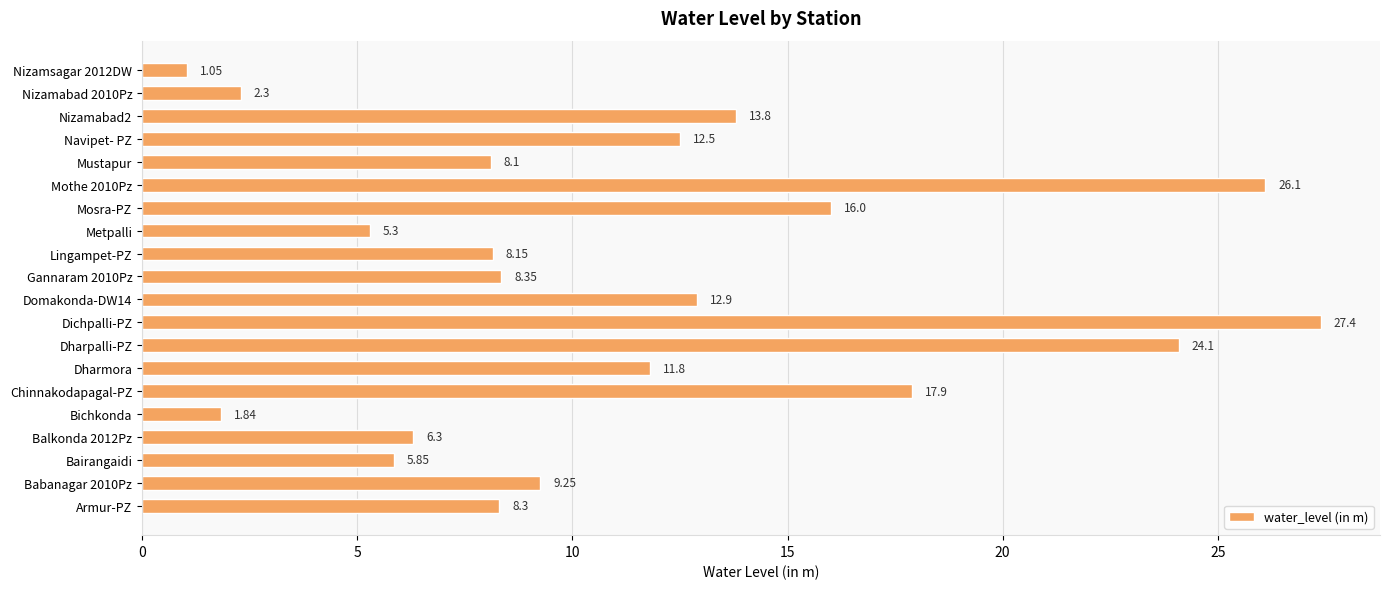

How many bars are there in total?

20